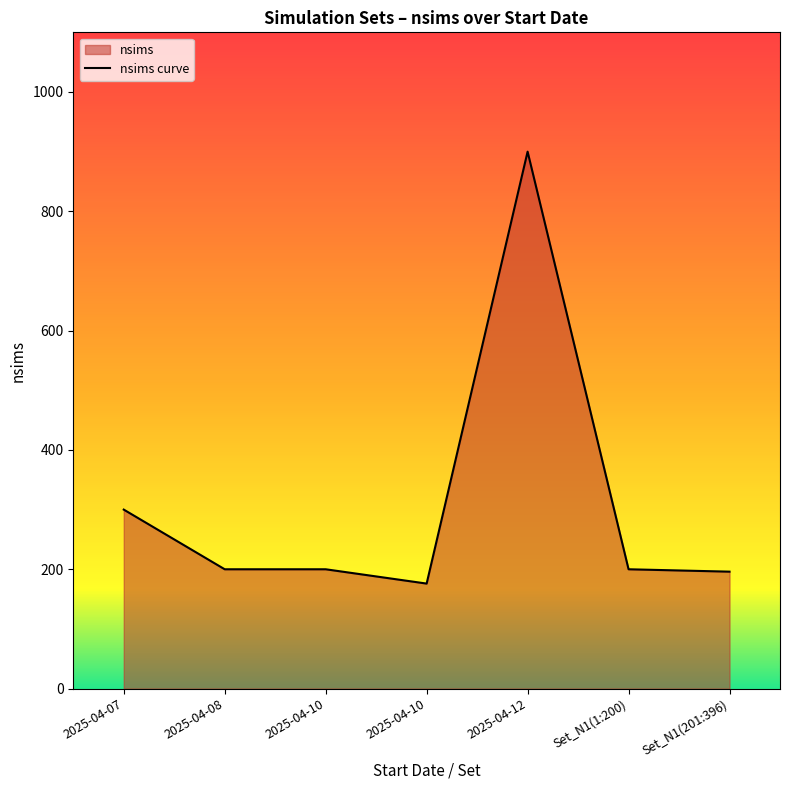

What is the difference between the values at Set_N1(1:200) and 2025-04-07?

100